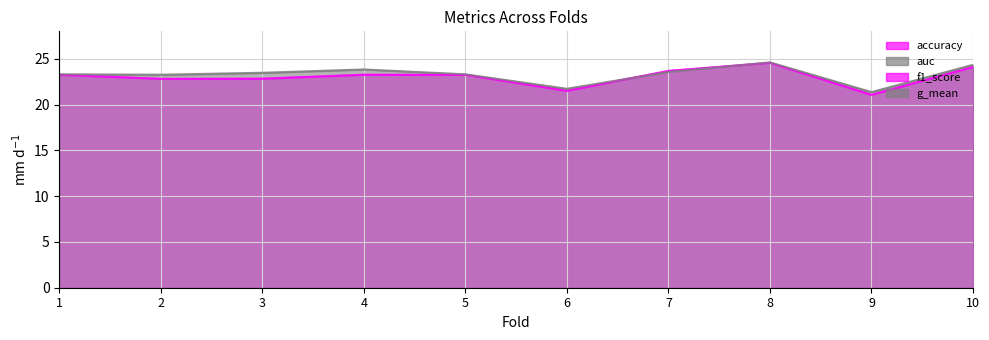

True or false: f1_score has more than 0 interior local peaks.

True